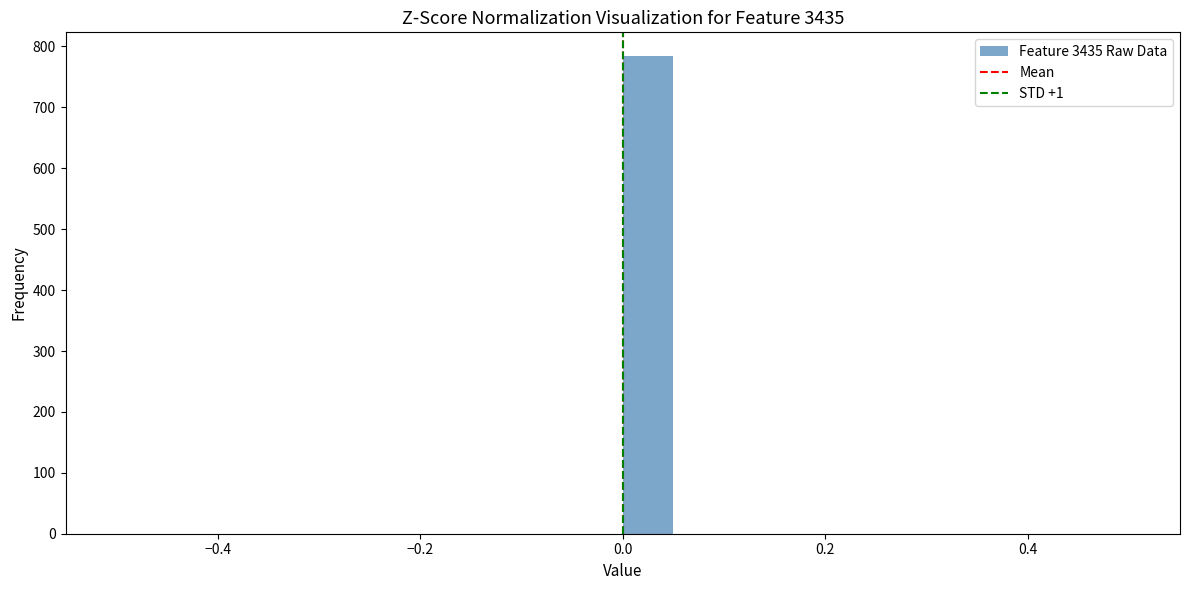

Around what value on the x-axis is the tallest bar? Give the approximate position of its centre, as read against the axis.

0.02